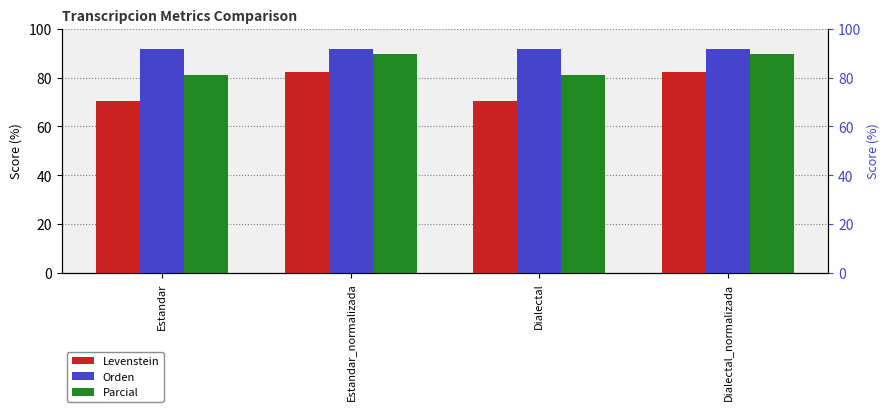

Count the number of categories in the chart.

4